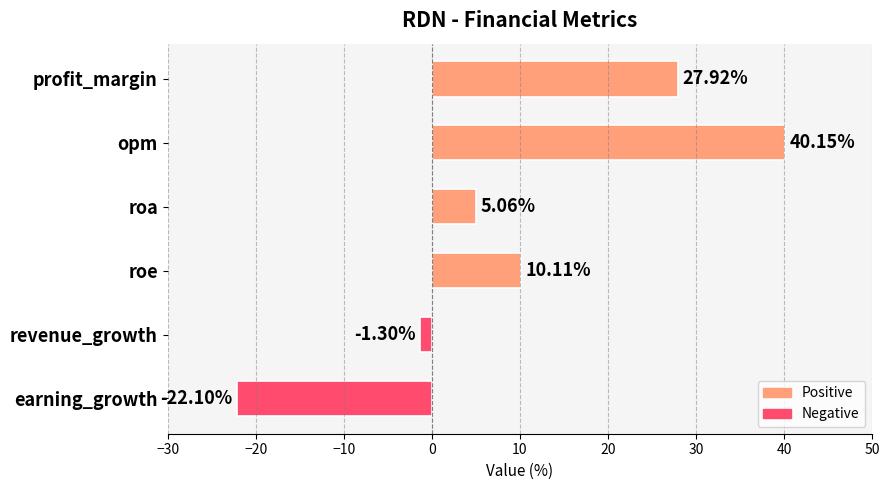

How many distinct data groups are displayed?

1